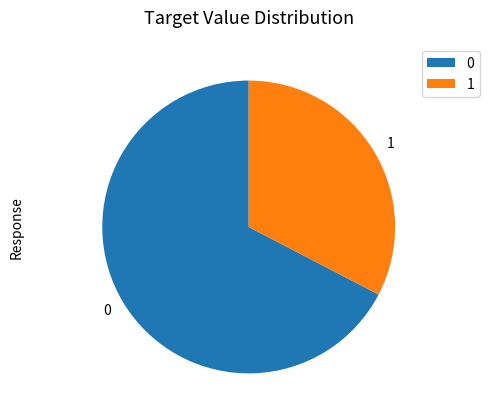

Rank the categories by value from lowest to highest.

1, 0